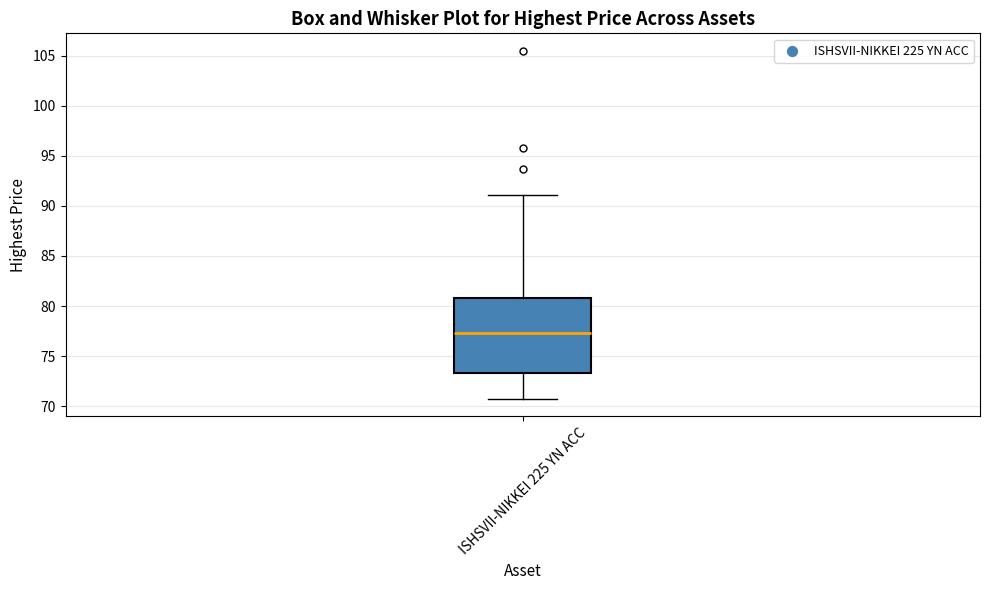

Read this box plot against the y-axis: the position of the median line, the range covered by the box, and the ends of both whiskers. The values are not printed on the chart, so give them approximately, as read against the axis.

median 77.5, box 73.5 to 81.0, whiskers 70.5 to 91.0